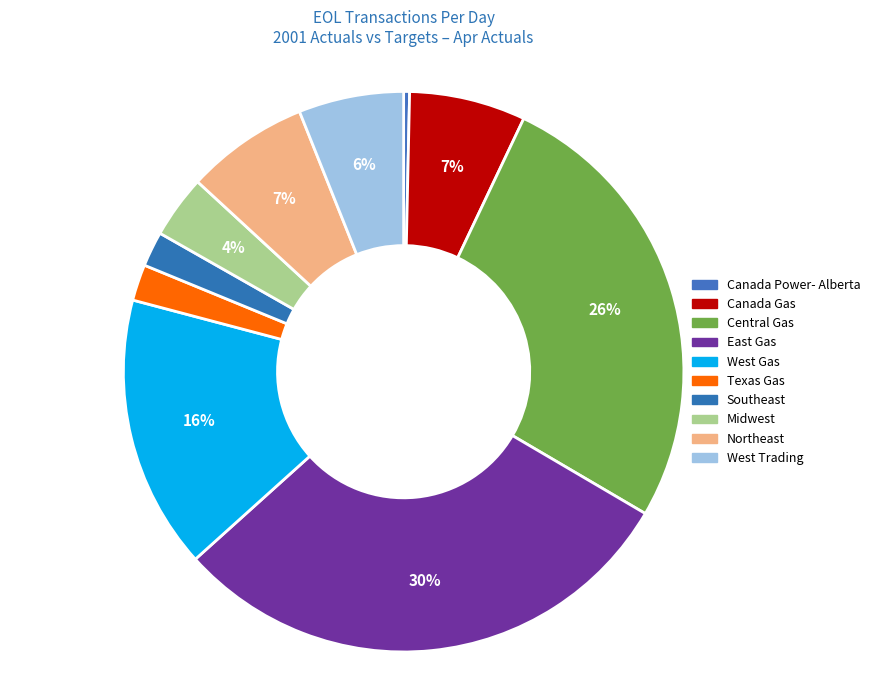

Between East Gas and Central Gas, which is larger?

East Gas